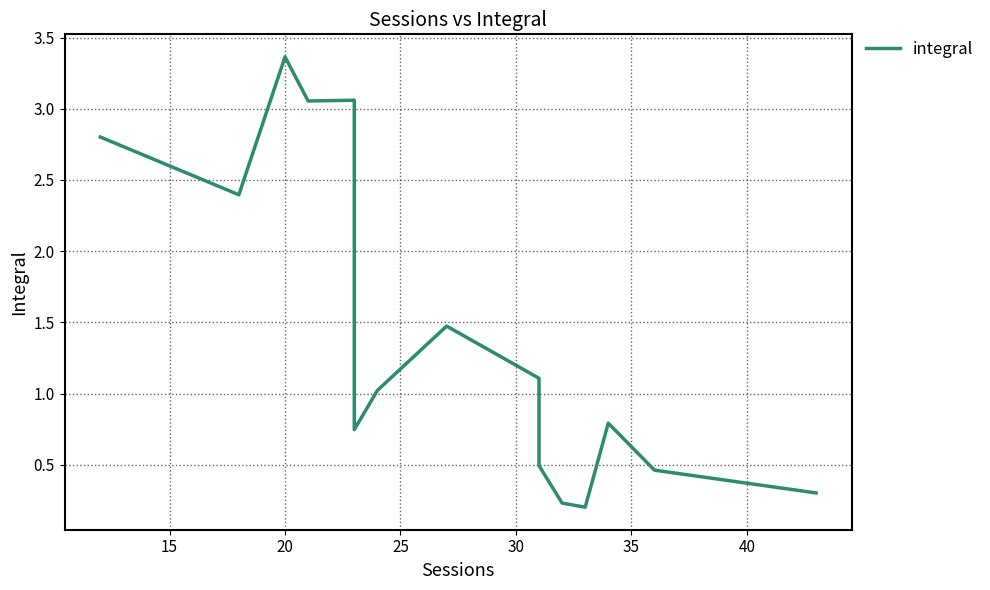

True or false: there are more than 0 points higher than both neighbors.

True